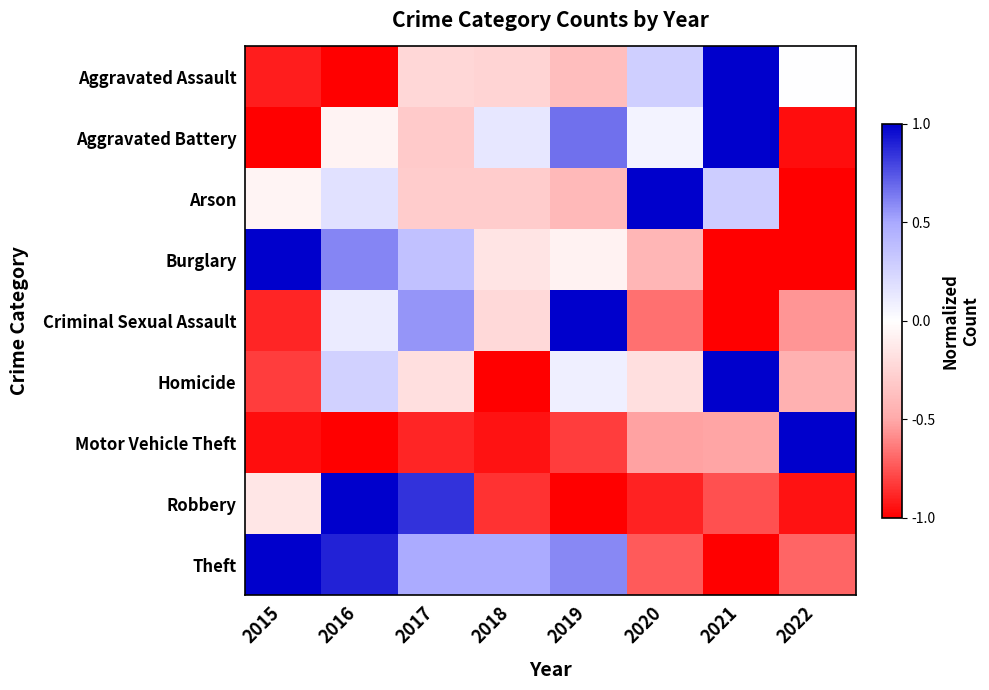

Reading left to right, extract all data points from this chart.

Aggravated Assault: 2015=-0.9	2016=-1.0	2017=-0.2	2018=-0.2	2019=-0.4	2020=0.3	2021=1.0	2022=0.0
Aggravated Battery: 2015=-1.0	2016=-0.1	2017=-0.3	2018=0.1	2019=0.7	2020=0.1	2021=1.0	2022=-1.0
Arson: 2015=-0.1	2016=0.2	2017=-0.3	2018=-0.3	2019=-0.4	2020=1.0	2021=0.3	2022=-1.0
Burglary: 2015=1.0	2016=0.6	2017=0.4	2018=-0.2	2019=-0.1	2020=-0.4	2021=-1.0	2022=-1.0
Criminal Sexual Assault: 2015=-0.9	2016=0.1	2017=0.6	2018=-0.2	2019=1.0	2020=-0.7	2021=-1.0	2022=-0.6
Homicide: 2015=-0.8	2016=0.3	2017=-0.2	2018=-1.0	2019=0.1	2020=-0.2	2021=1.0	2022=-0.5
Motor Vehicle Theft: 2015=-1.0	2016=-1.0	2017=-0.9	2018=-0.9	2019=-0.8	2020=-0.5	2021=-0.5	2022=1.0
Robbery: 2015=-0.1	2016=1.0	2017=0.8	2018=-0.8	2019=-1.0	2020=-0.9	2021=-0.8	2022=-0.9
Theft: 2015=1.0	2016=0.9	2017=0.5	2018=0.5	2019=0.6	2020=-0.7	2021=-1.0	2022=-0.7